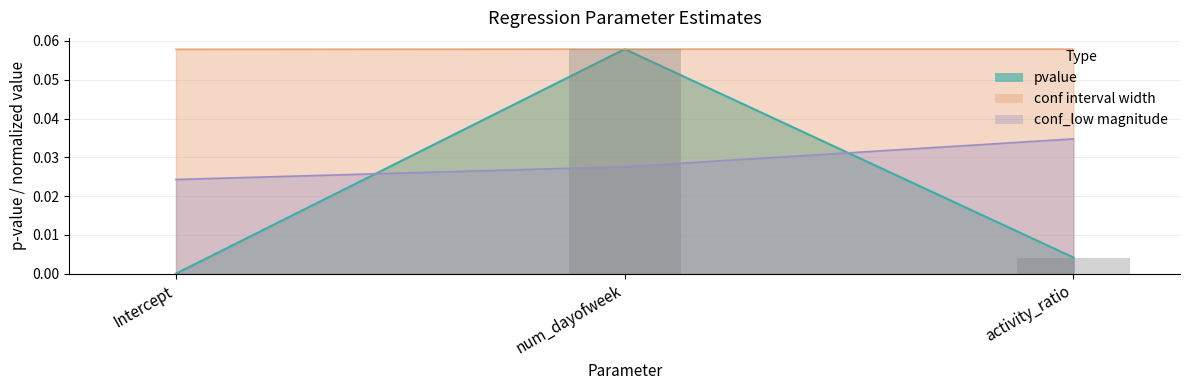

Which has a higher value, Intercept or activity_ratio?

activity_ratio